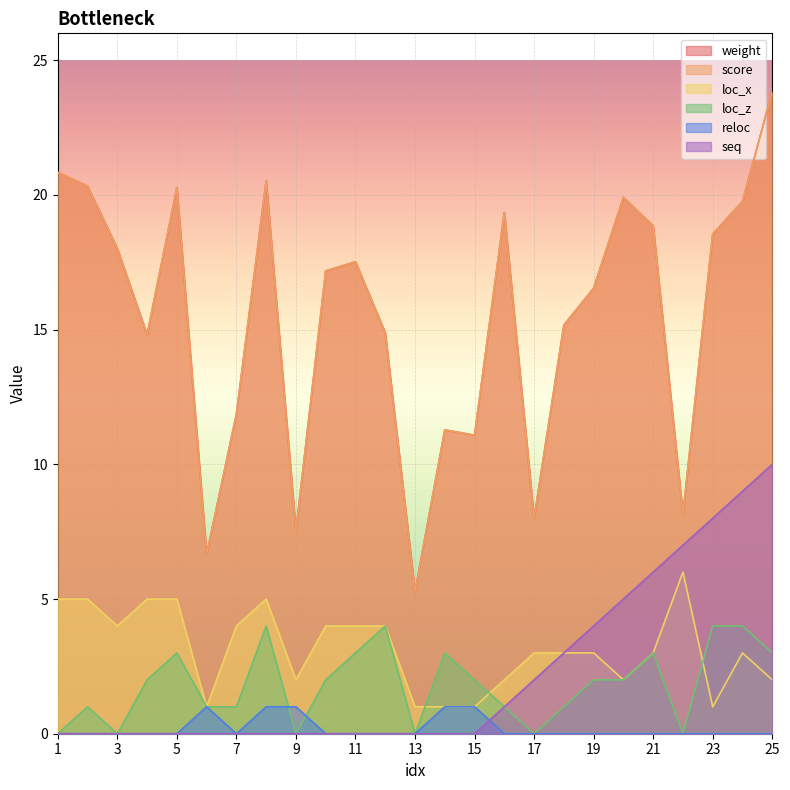

True or false: loc_z and weight intersect in this chart.

False